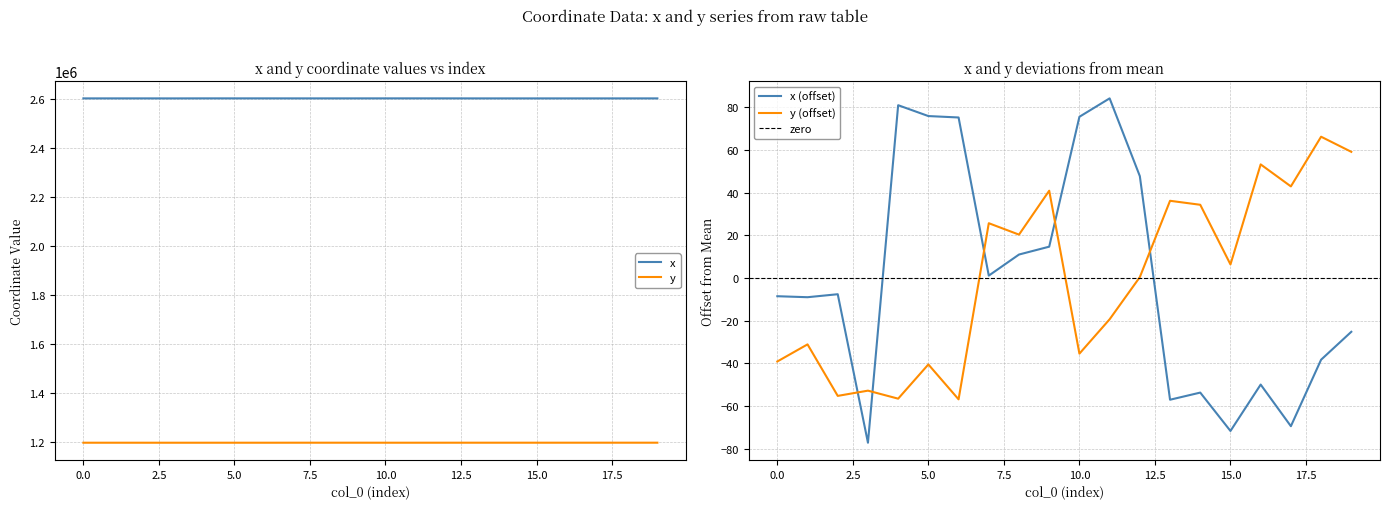

Does the chart have visible grid lines?

Yes